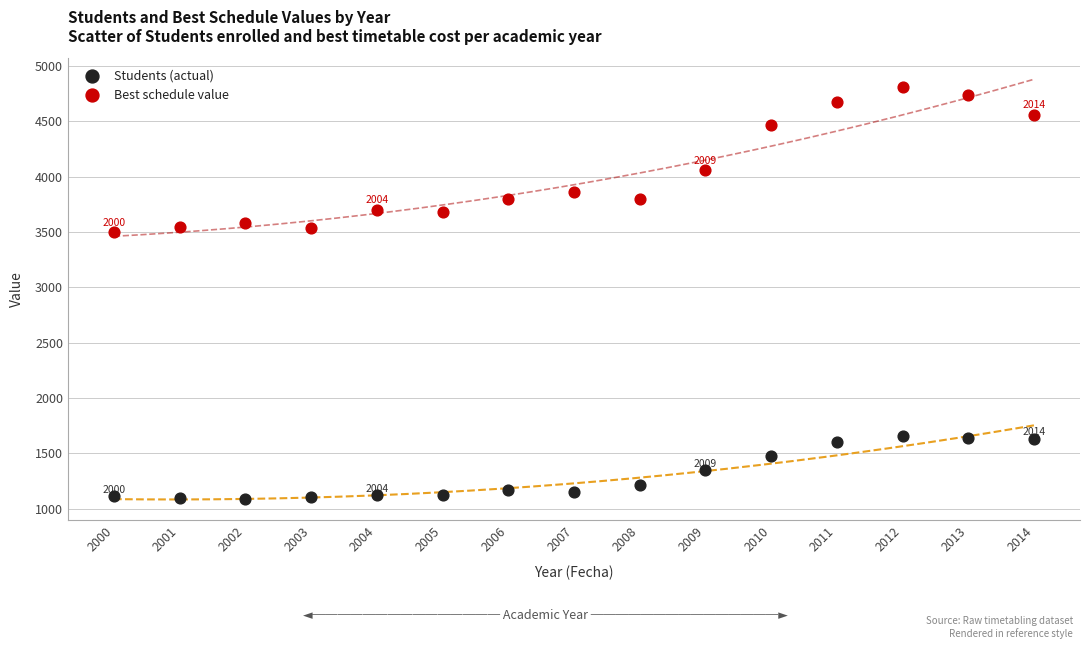

Which series has the widest spread of Y values?

Best schedule value